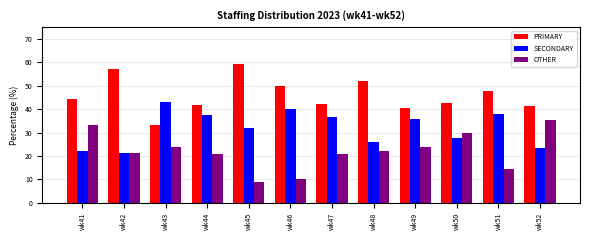

List the series in order of their overall mean, lowest first.

OTHER, SECONDARY, PRIMARY